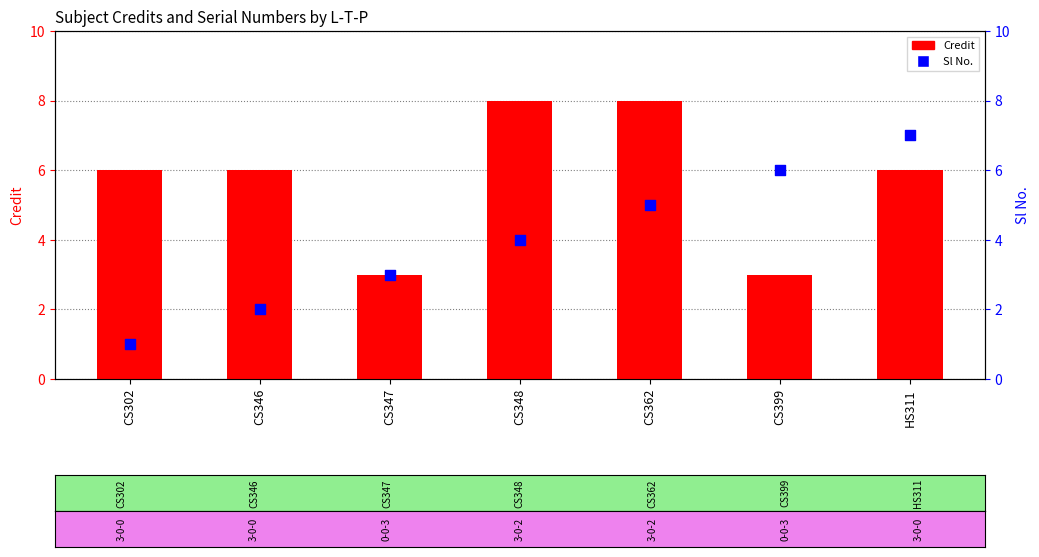

Which series contains the lowest Y value?

Sl No.